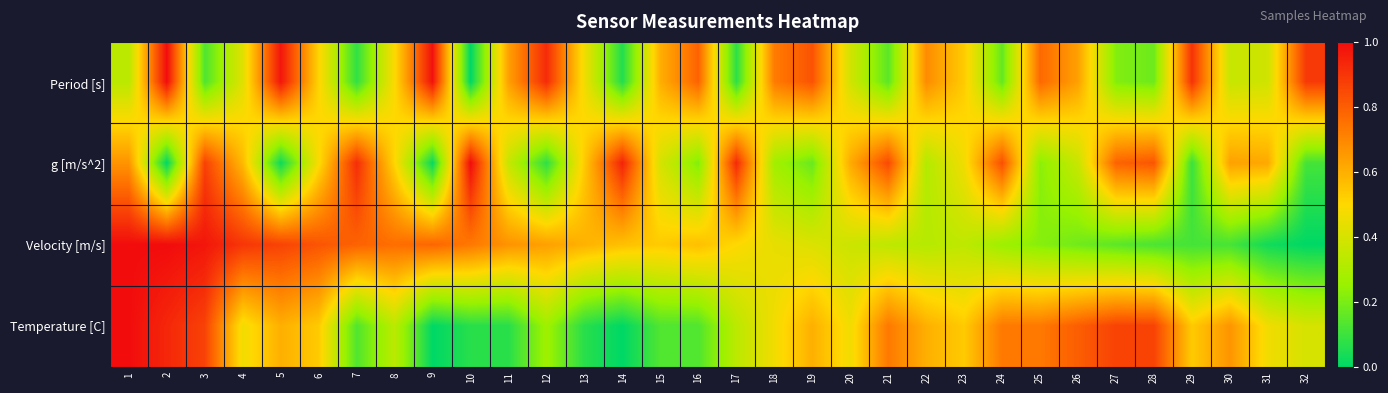

How many categories are shown in the chart?

32